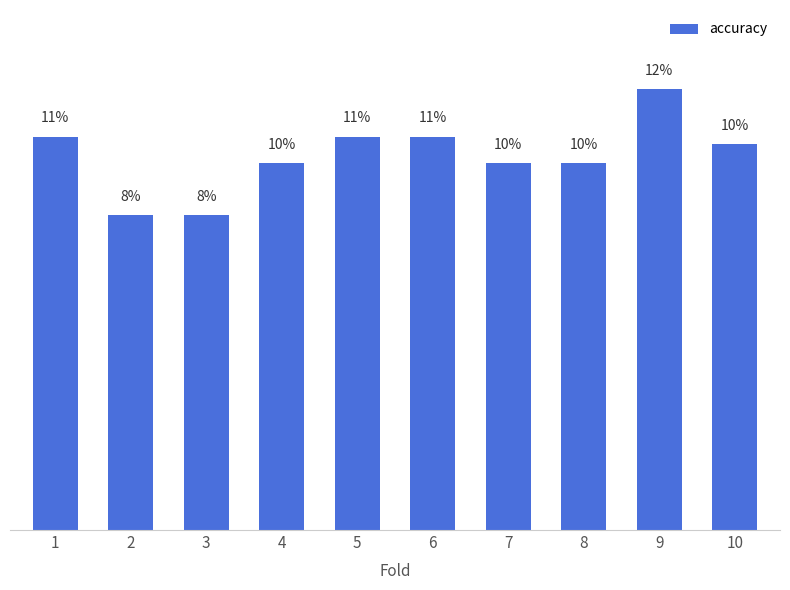

At which category does the chart reach its peak across all series?

9